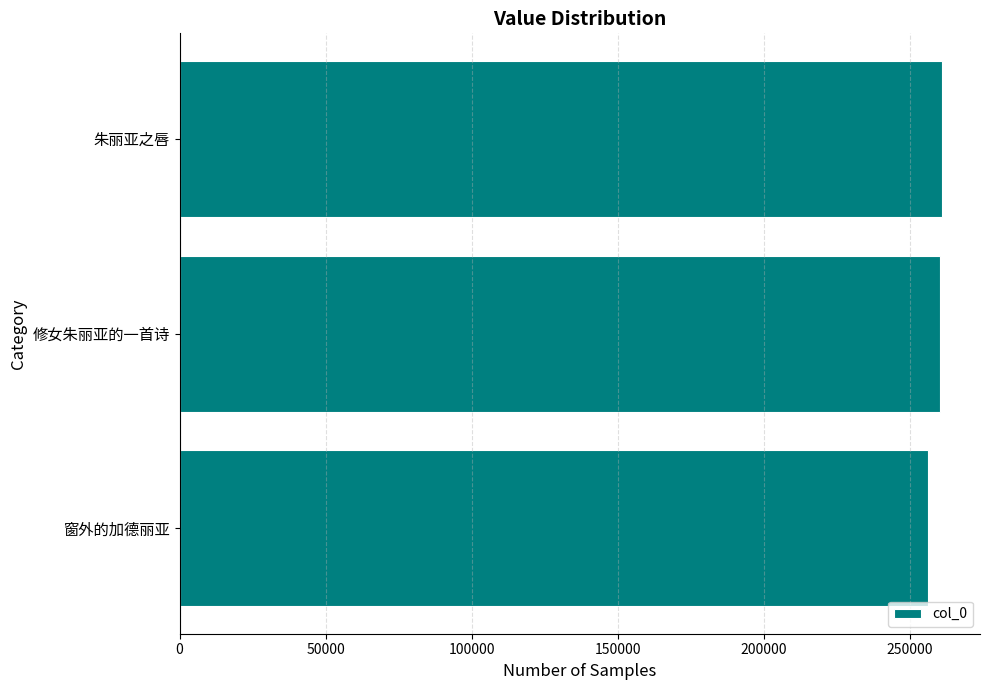

Does the chart contain any negative values?

No